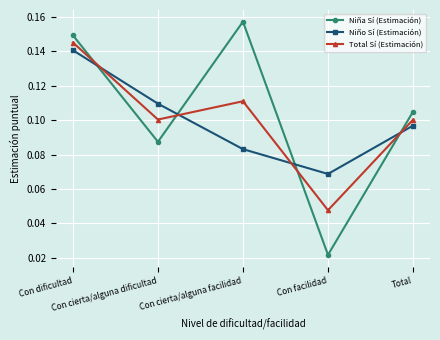

True or false: Niña Sí (Estimación) has more than 2 points higher than both neighbors.

False